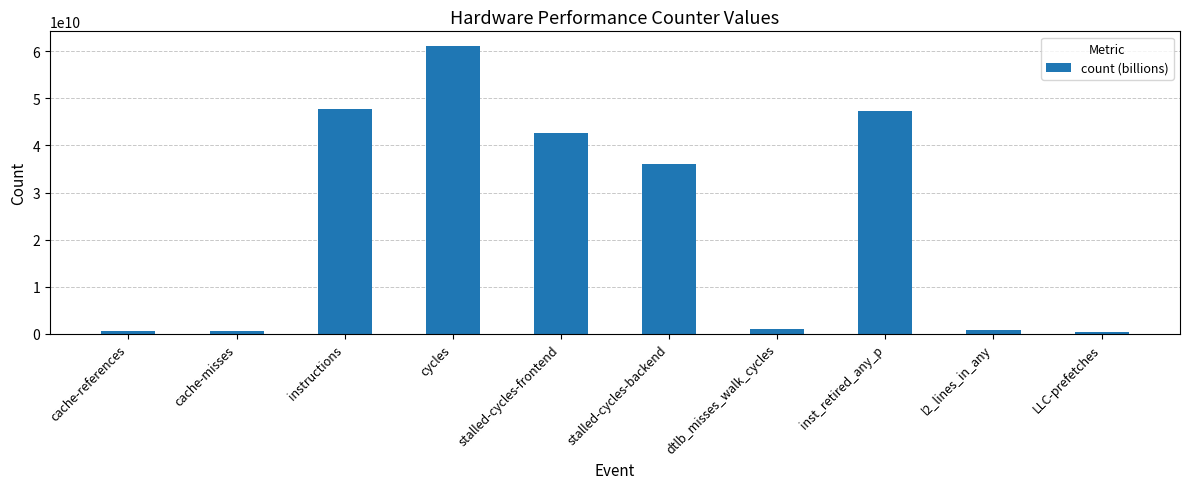

What is the label of the 4th bar from the left?

cycles